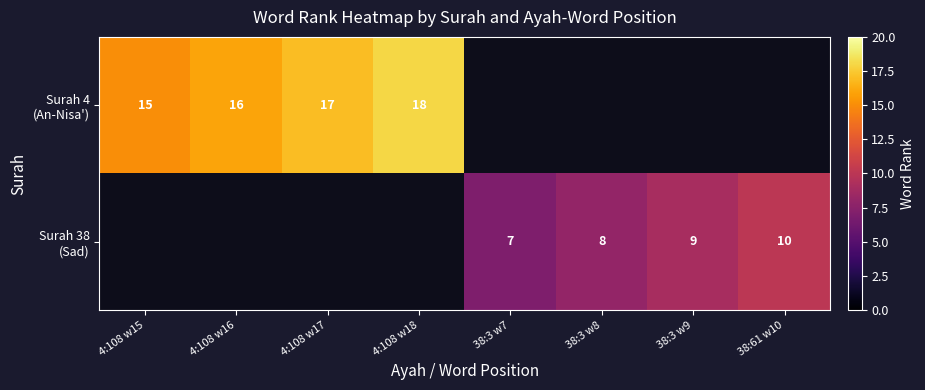

Which has a higher value, 38:3 w7 or 4:108 w18?

4:108 w18